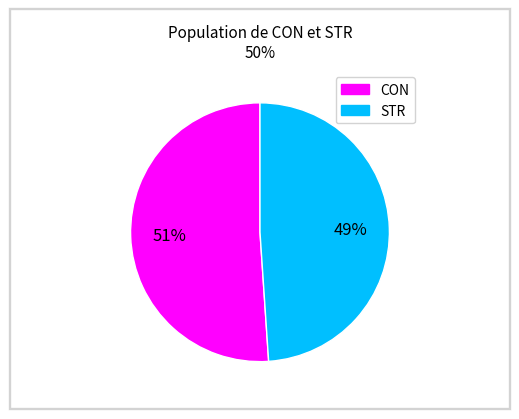

Is it true that CON is 61% of the pie?

False